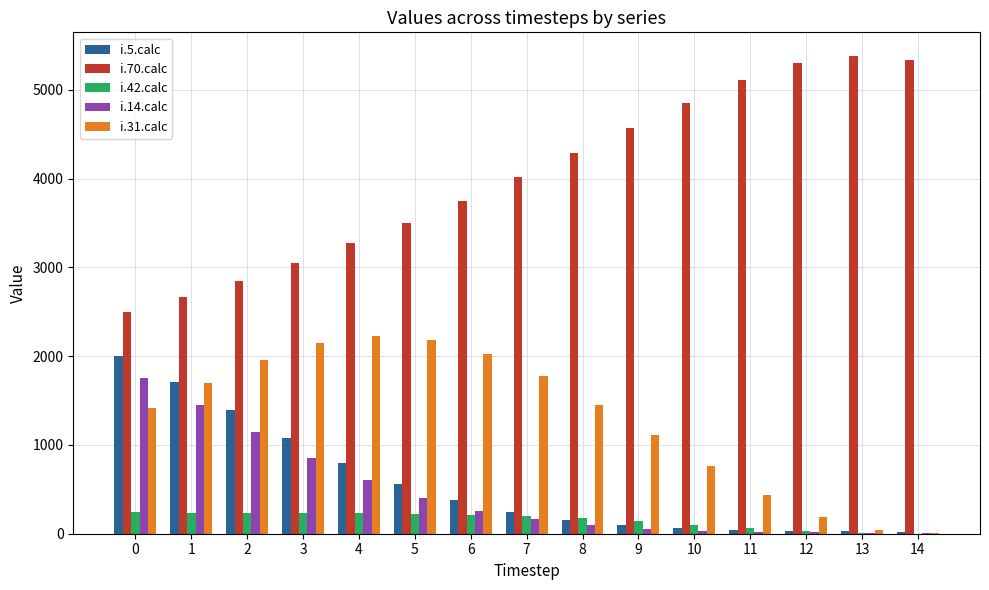

Is it true that i.14.calc equals 1142 at 2?

True